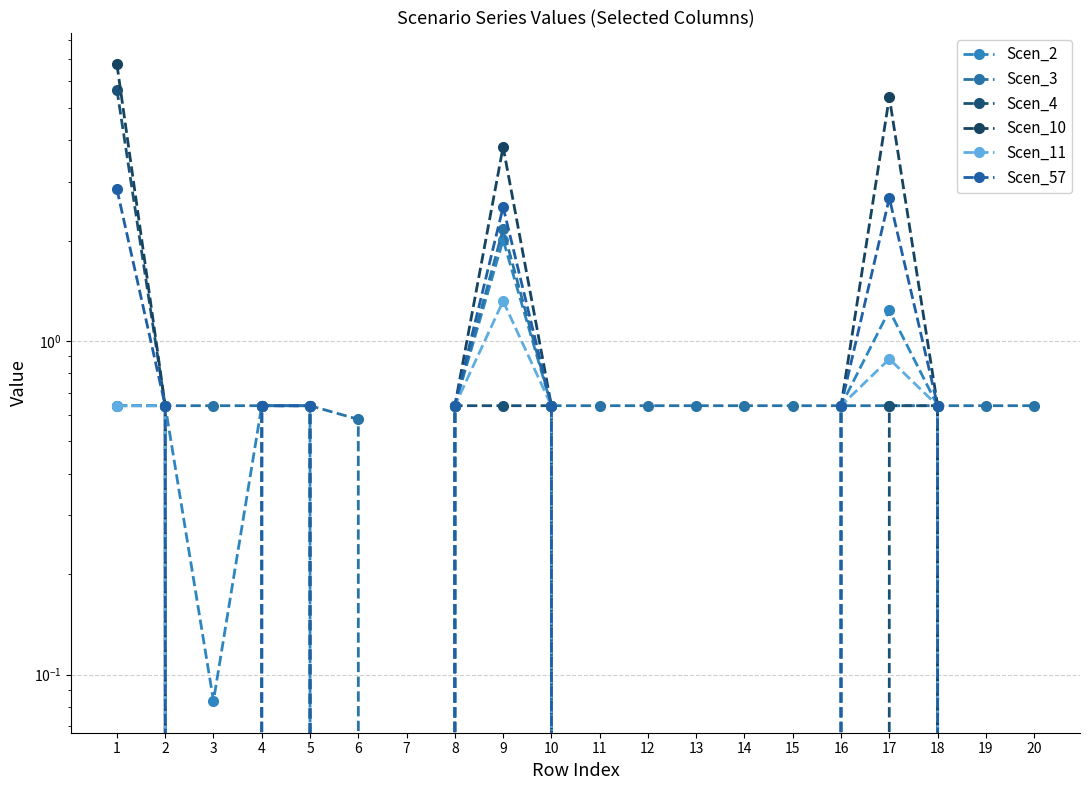

Read the Scen_4 value at 18.

0.6